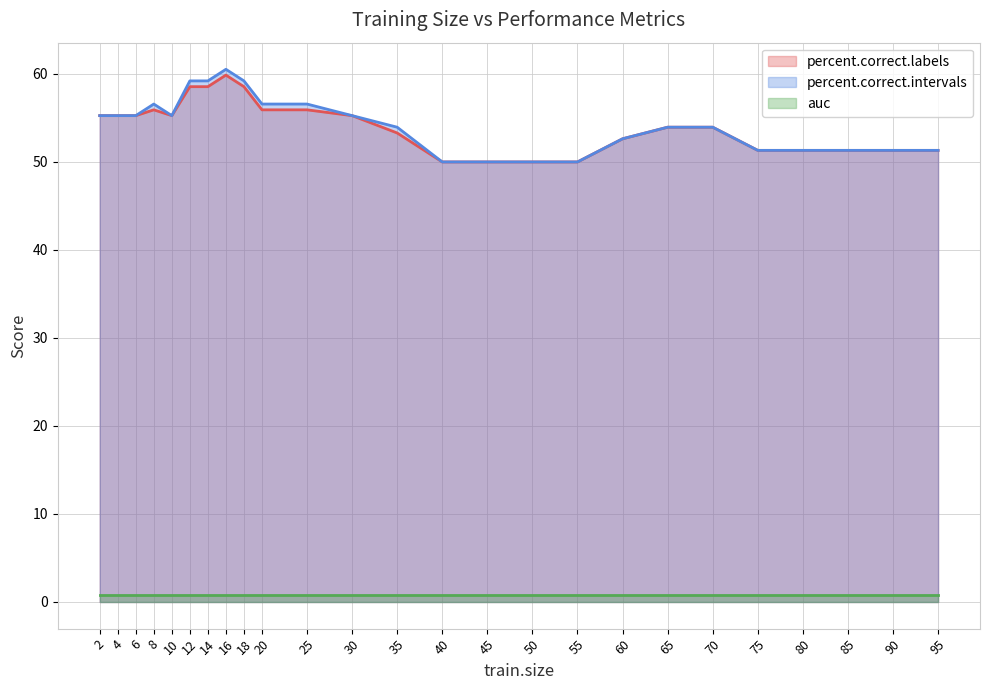

What is the difference between the maximum and minimum values in the percent.correct.labels series?

9.9